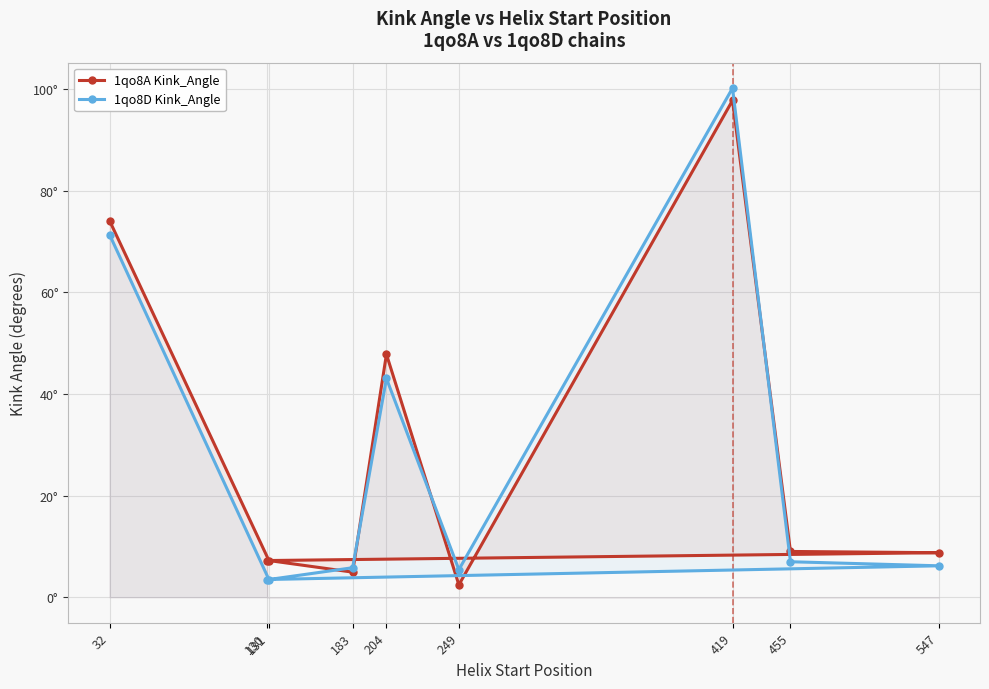

How many data points in 1qo8D Kink_Angle are above 6?

5